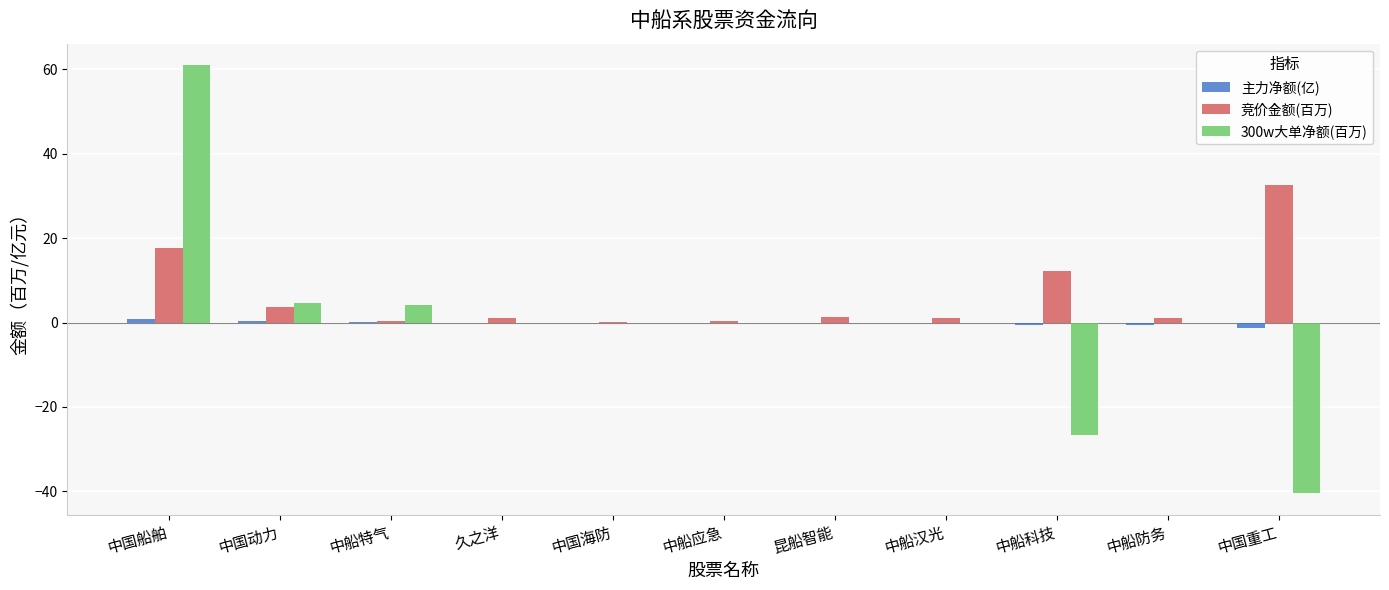

What is the highest value of the 竞价金额(百万) series?

32.5